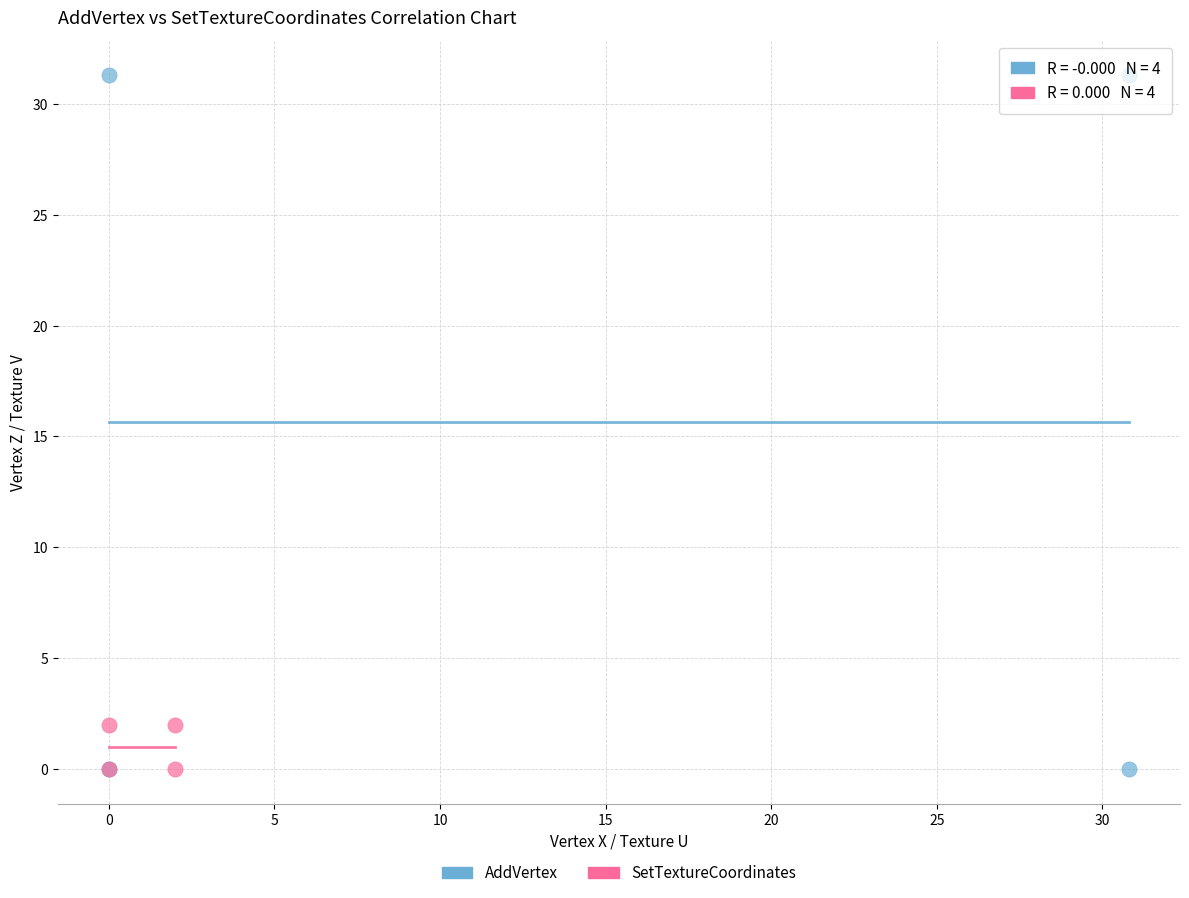

Which series has the widest spread of Y values?

AddVertex